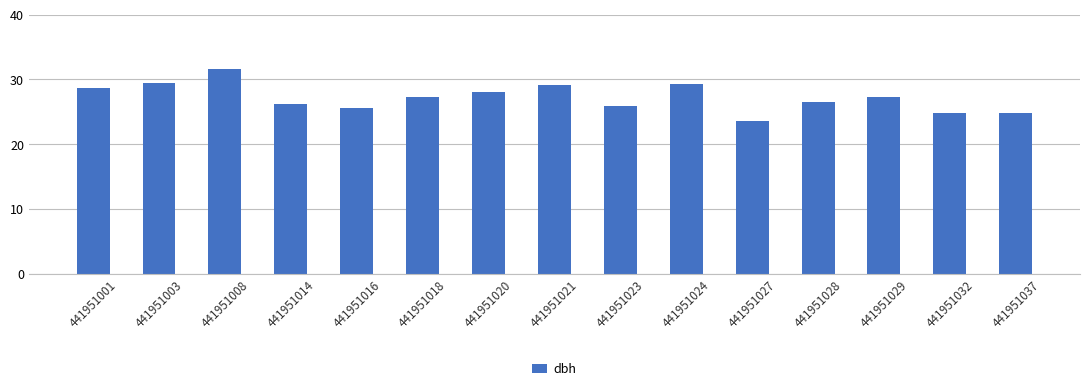

The value at 441951008 is 53.2. True or false?

False